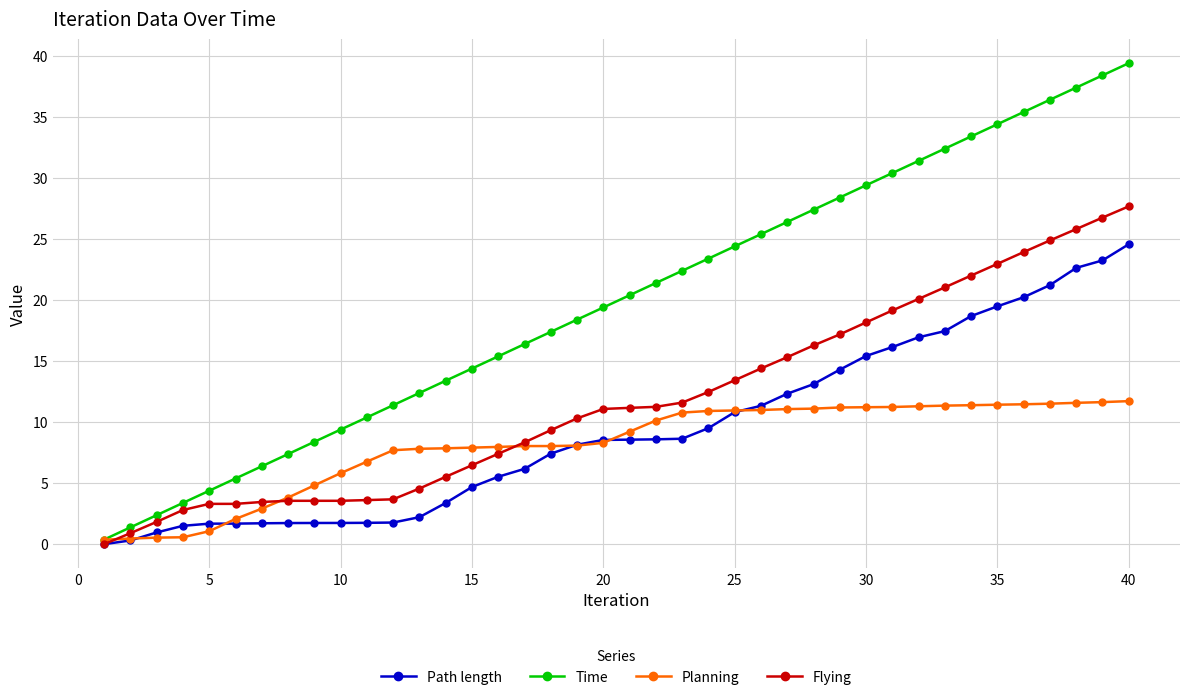

Which series has the widest spread of values?

Time